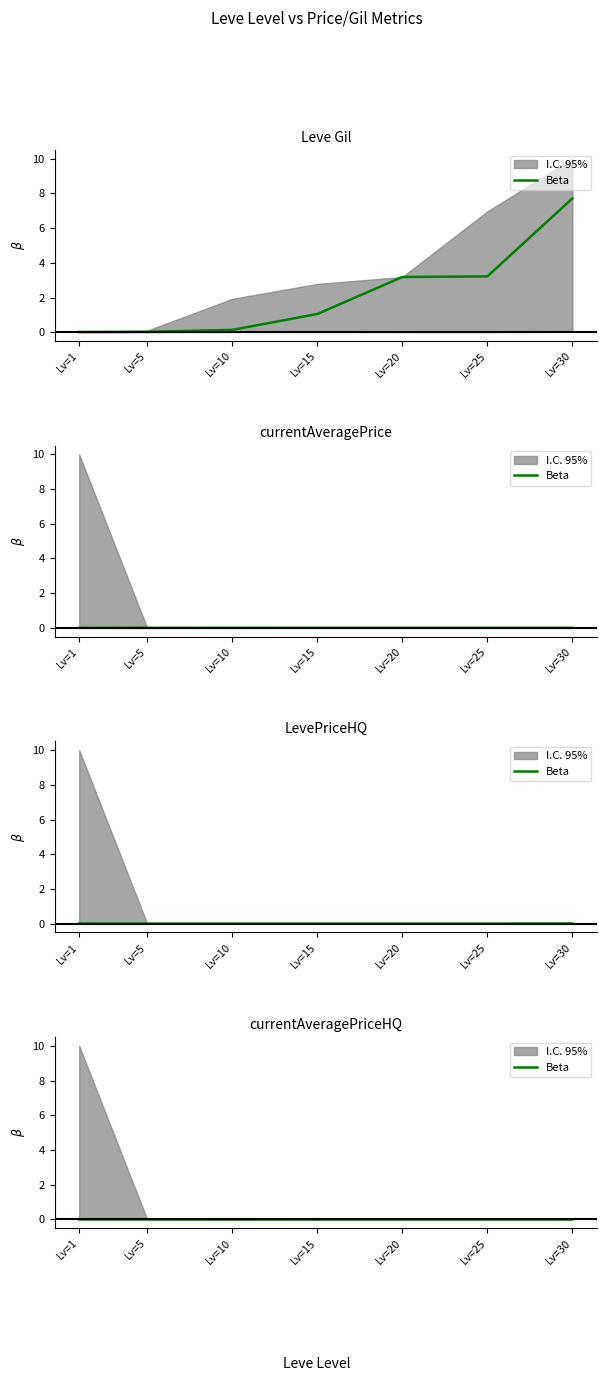

The value at Lv=20 is 0.0. True or false?

True